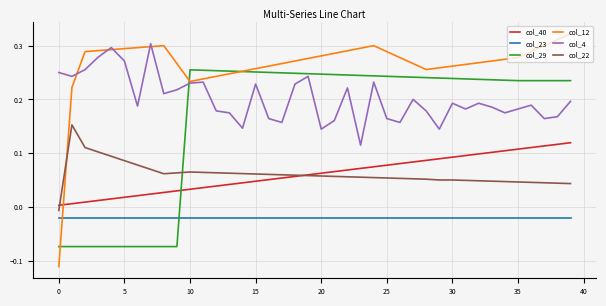

Which series has the widest spread of values?

col_12